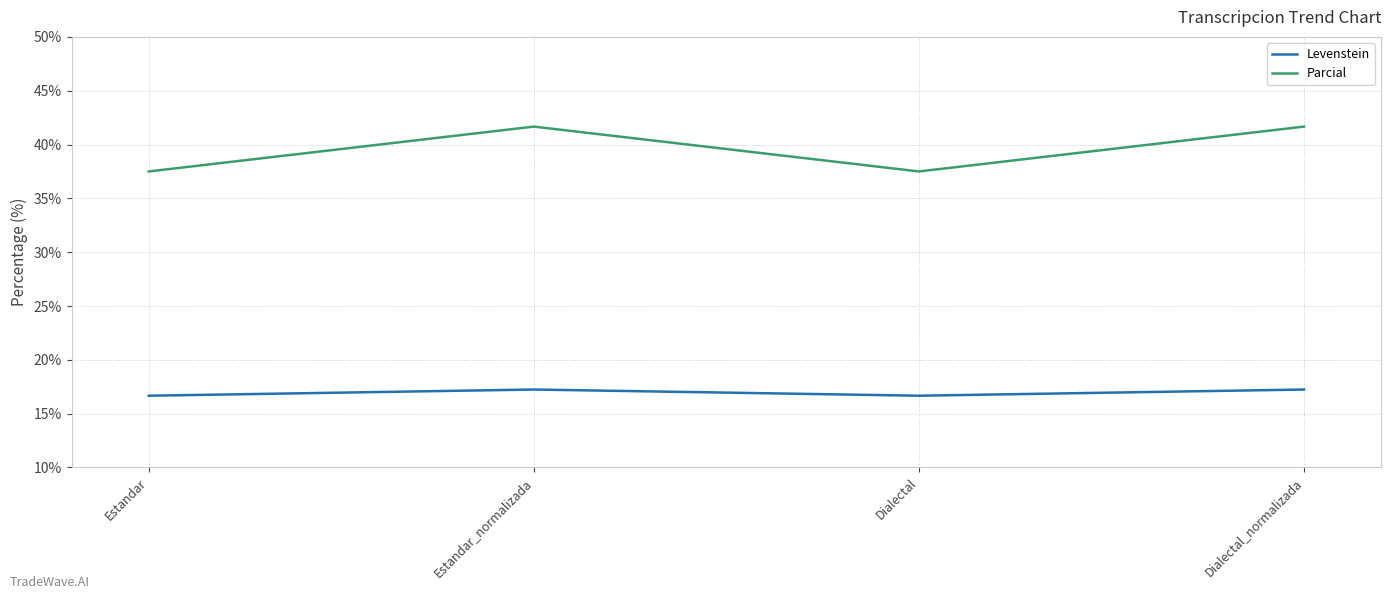

The value of Parcial at Estandar is 52.8. True or false?

False